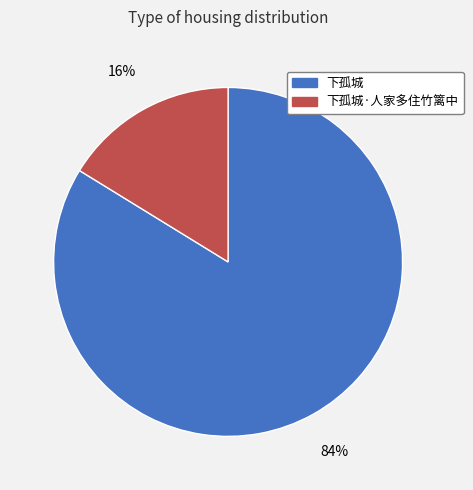

Is the sum of 下孤城 and 下孤城·人家多住竹篱中 greater than half?

Yes